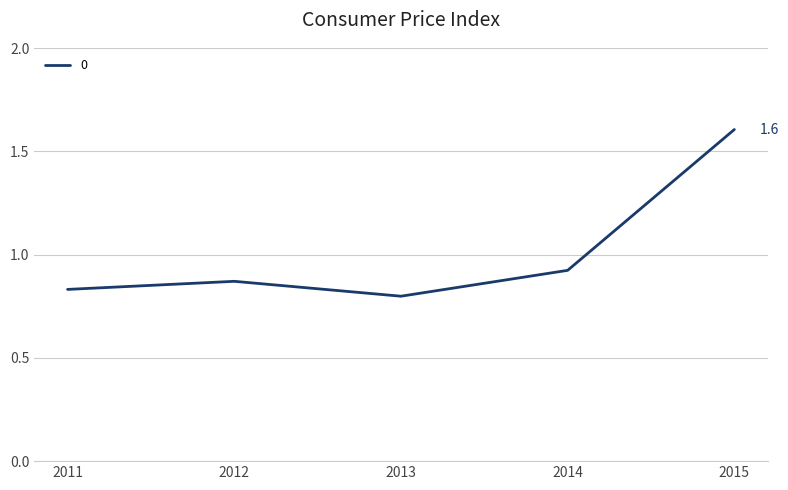

What is the change in value from 2011 to 2015?

+0.8